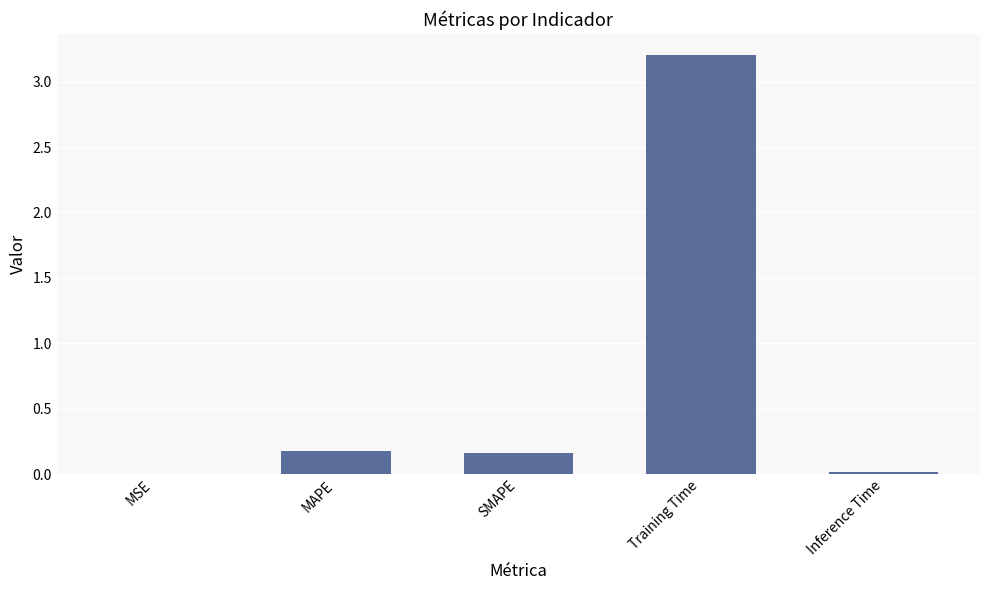

Approximately how many times larger is the value at MAPE compared to Training Time?

0.1